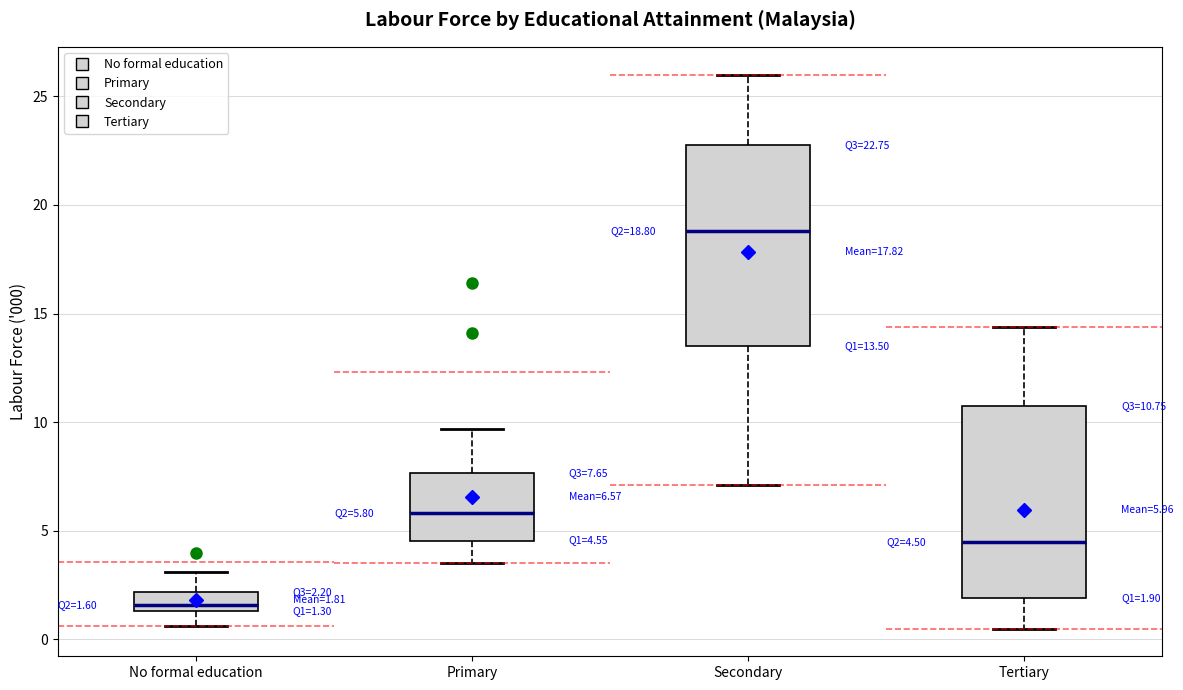

Which box has the highest median line?

Secondary